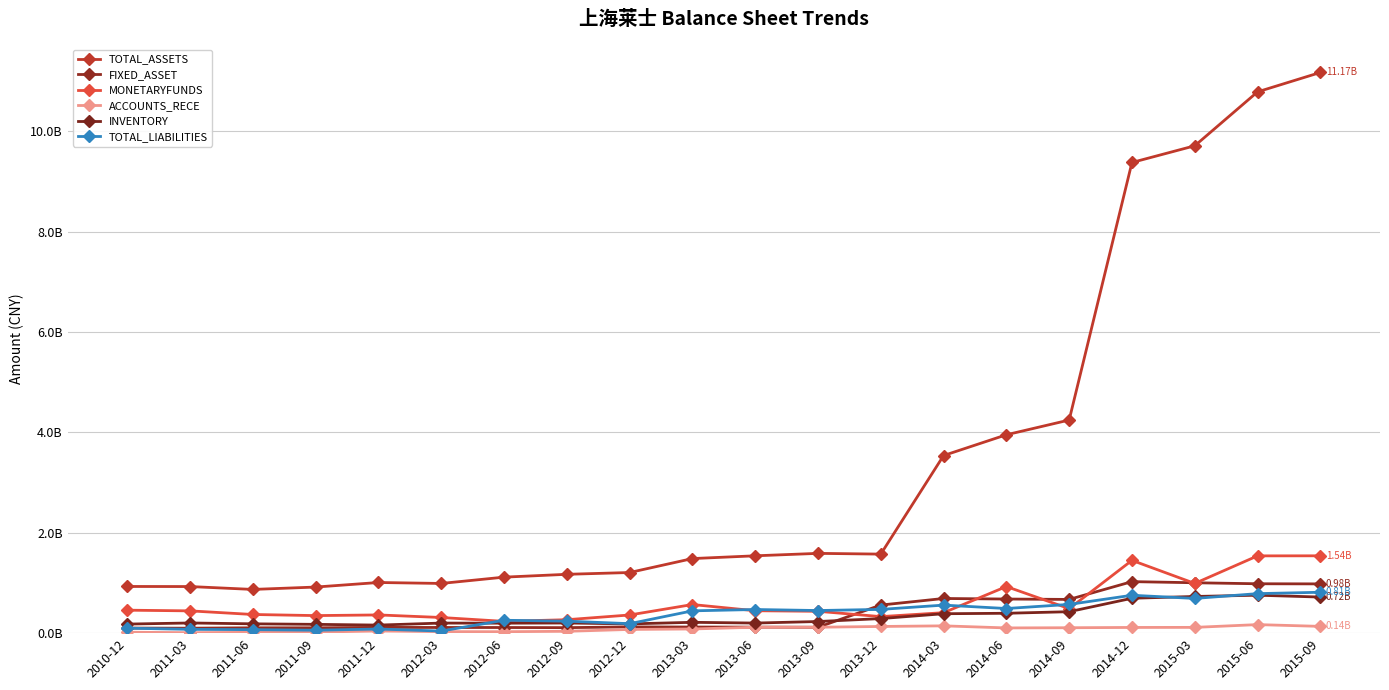

How many values in the TOTAL_LIABILITIES series exceed 450812367?

10